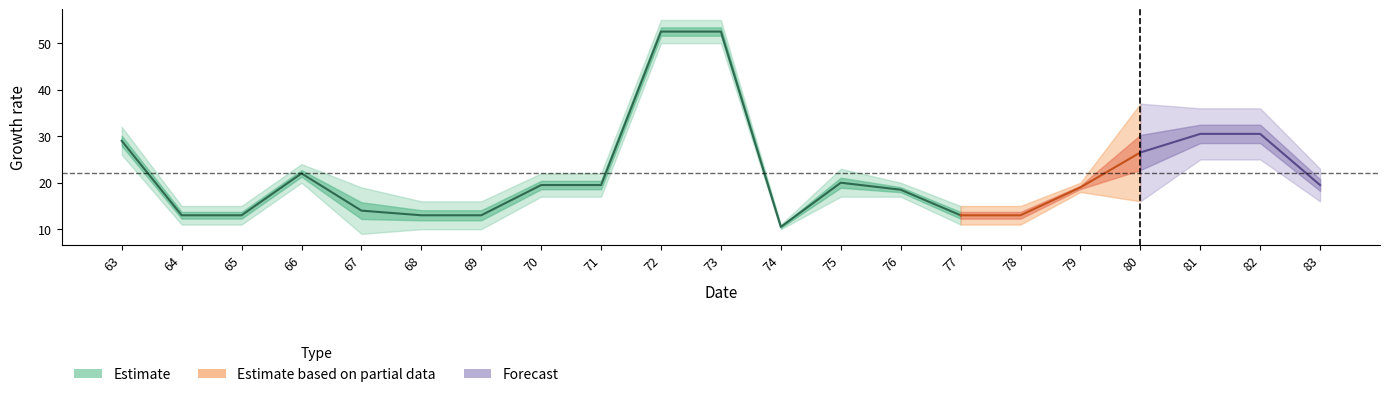

Which has a higher value, 65 or 63?

63